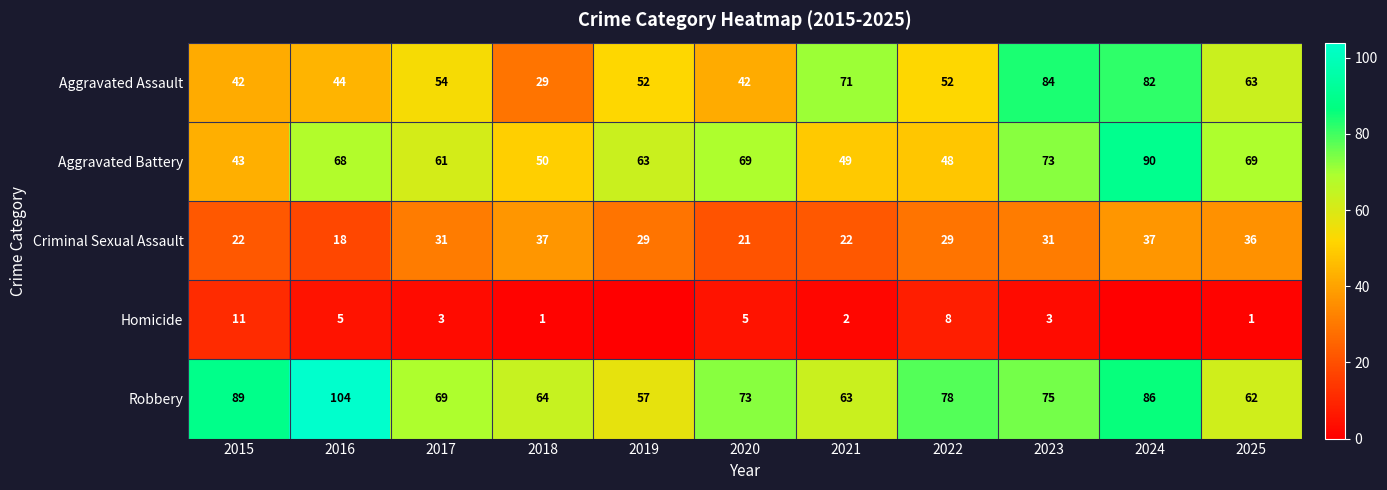

Which series changed the most between 2015 and 2018?

Robbery